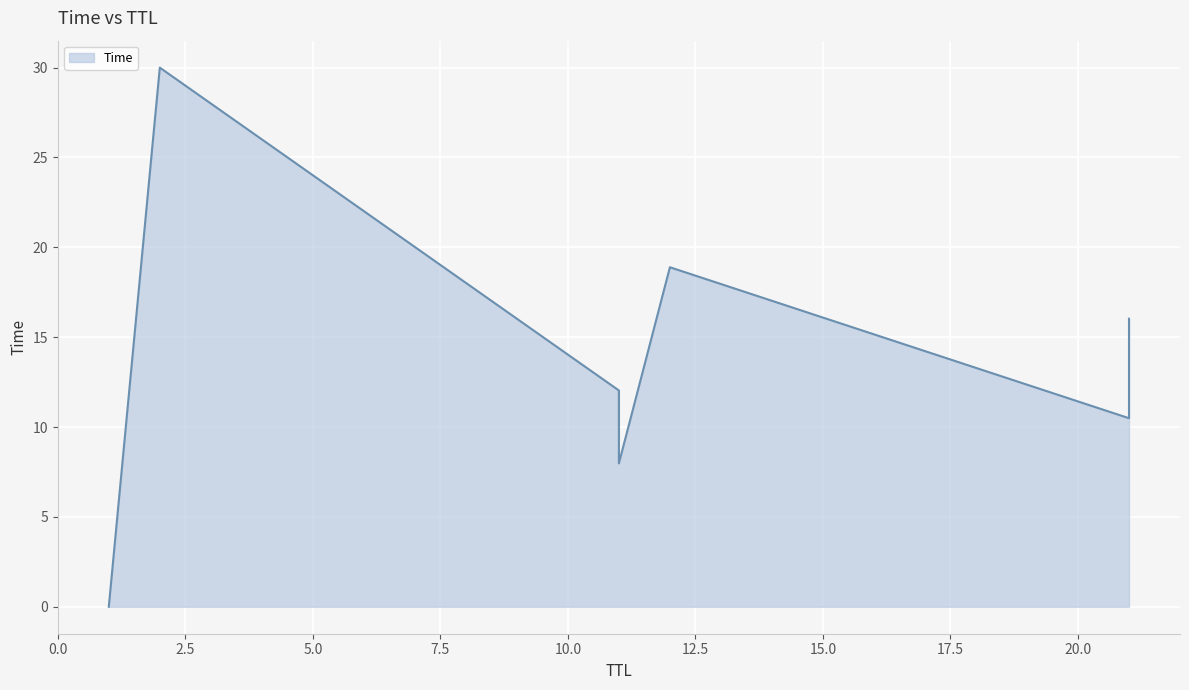

How many values are below 12?

3